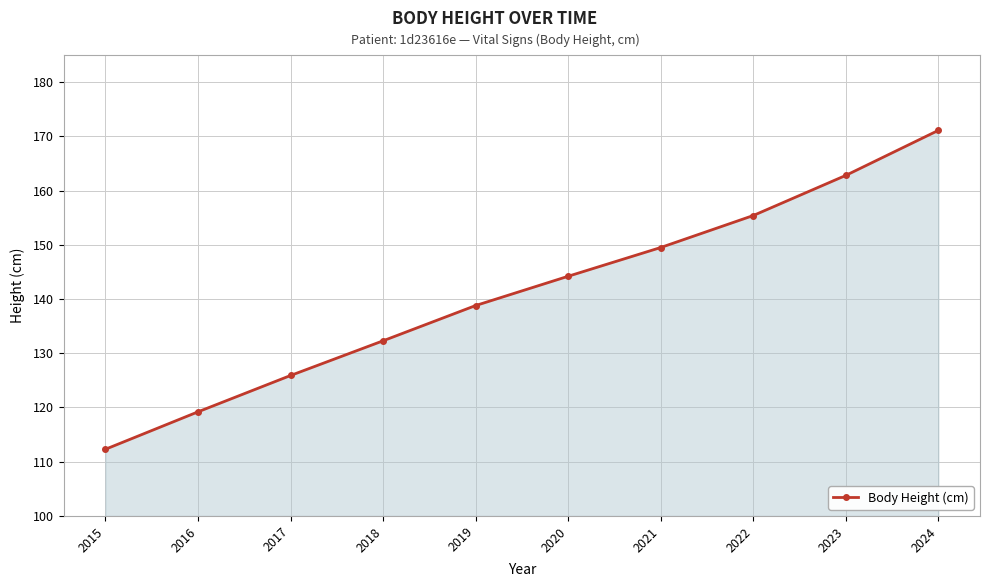

Rank the categories by value from highest to lowest.

2024, 2023, 2022, 2021, 2020, 2019, 2018, 2017, 2016, 2015